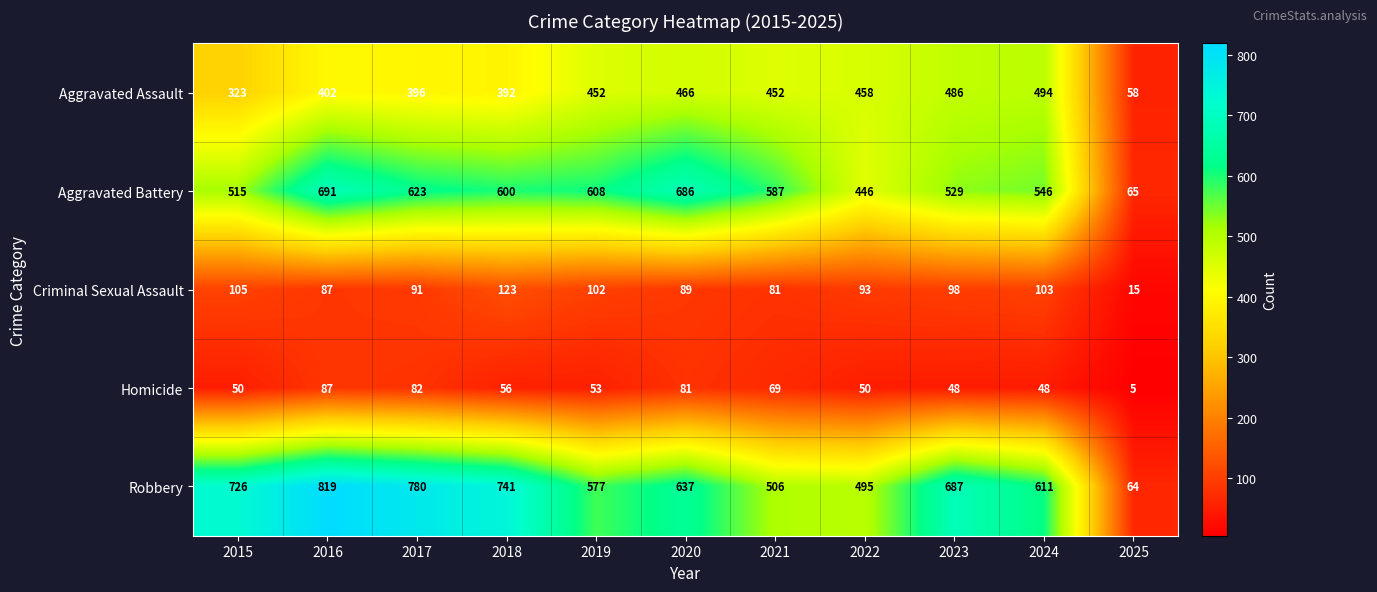

What is the average value of the Criminal Sexual Assault series?

90